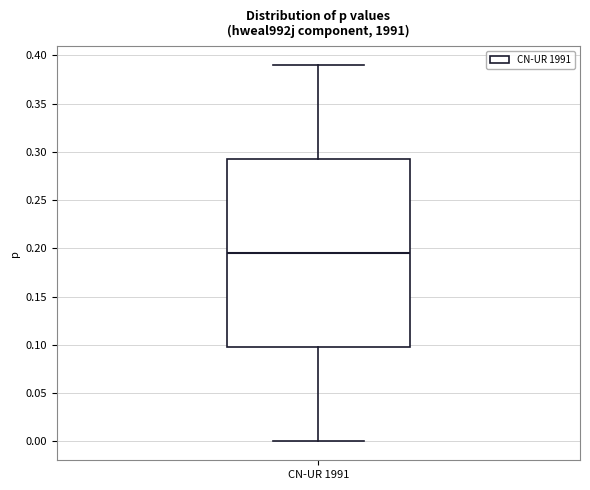

Transcribe this box plot: give where the median line is, the range the box spans, and where the two whiskers end, as read against the y-axis. The values are not printed on the chart, so give them approximately, as read against the axis.

median 0.195, box 0.100 to 0.295, whiskers 0.000 to 0.390